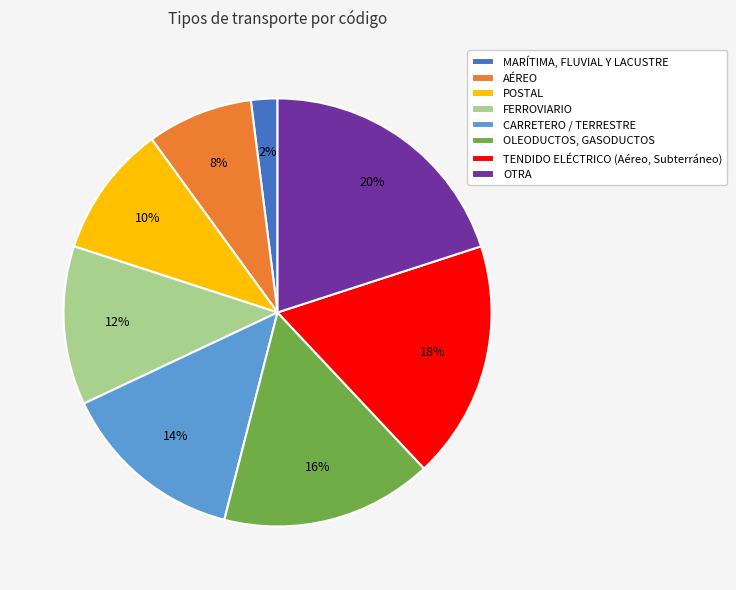

Is TENDIDO ELÉCTRICO (Aéreo, Subterráneo) the majority of the pie?

No